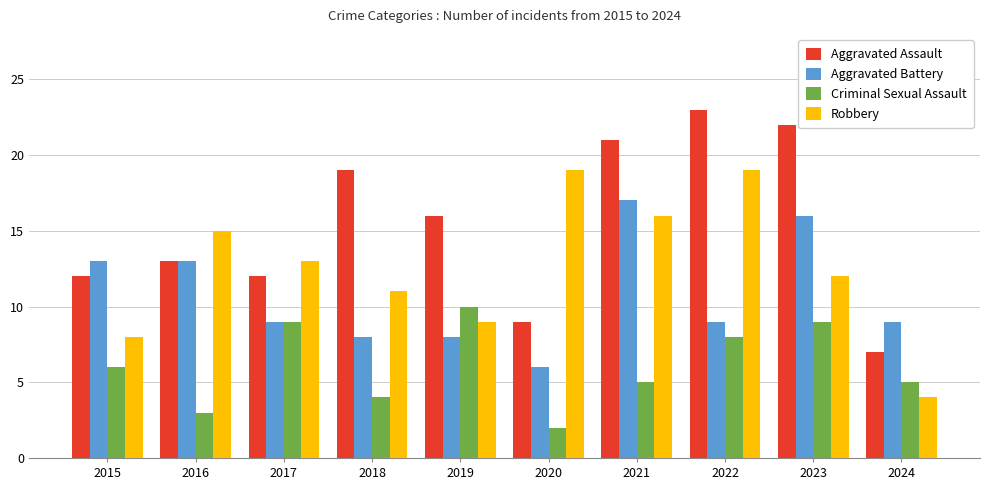

Which series changed the most between 2019 and 2023?

Aggravated Battery